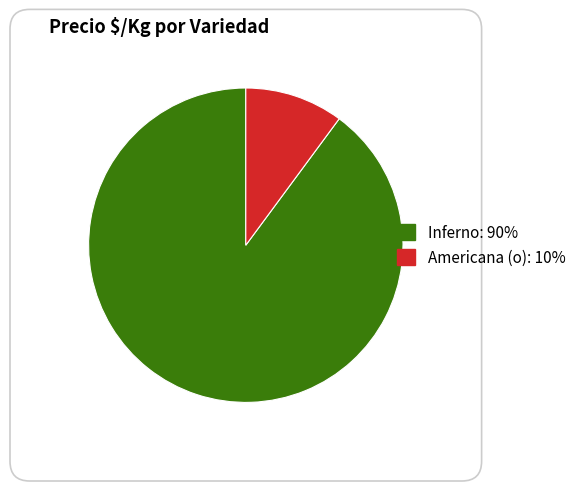

Is there any slice that represents more than half of the pie?

Yes